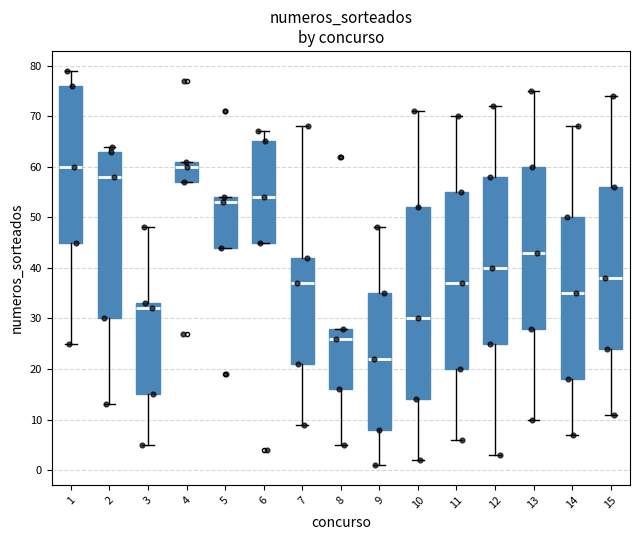

Reading left to right, read every box against the y-axis: the position of its median line, the range the box covers, and the ends of its whiskers. The values are not printed on the chart, so give them approximately, as read against the axis.

1: median 60, box 45 to 76, whiskers 25 to 79
2: median 58, box 30 to 63, whiskers 13 to 64
3: median 32, box 15 to 33, whiskers 5 to 48
4: median 60, box 57 to 61, whiskers 57 to 61
5: median 53, box 44 to 54, whiskers 44 to 54
6: median 54, box 45 to 65, whiskers 45 to 67
7: median 37, box 21 to 42, whiskers 9 to 68
8: median 26, box 16 to 28, whiskers 5 to 28
9: median 22, box 8 to 35, whiskers 1 to 48
10: median 30, box 14 to 52, whiskers 2 to 71
11: median 37, box 20 to 55, whiskers 6 to 70
12: median 40, box 25 to 58, whiskers 3 to 72
13: median 43, box 28 to 60, whiskers 10 to 75
14: median 35, box 18 to 50, whiskers 7 to 68
15: median 38, box 24 to 56, whiskers 11 to 74